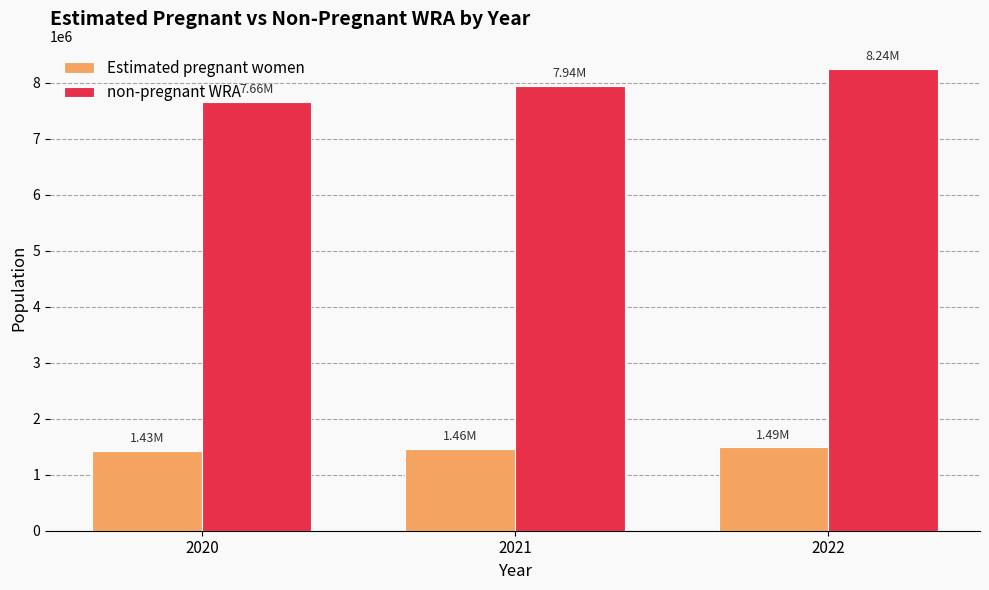

List the series in order of their peak value, lowest first.

Estimated pregnant women, non-pregnant WRA